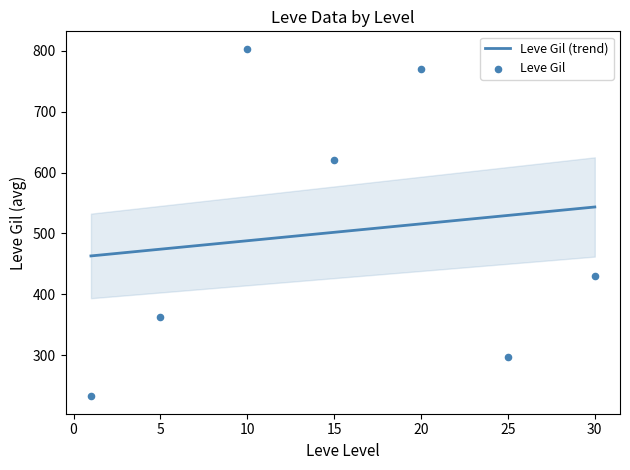

The Leve Gil (trend) series shows 529.6 at 25. True or false?

True